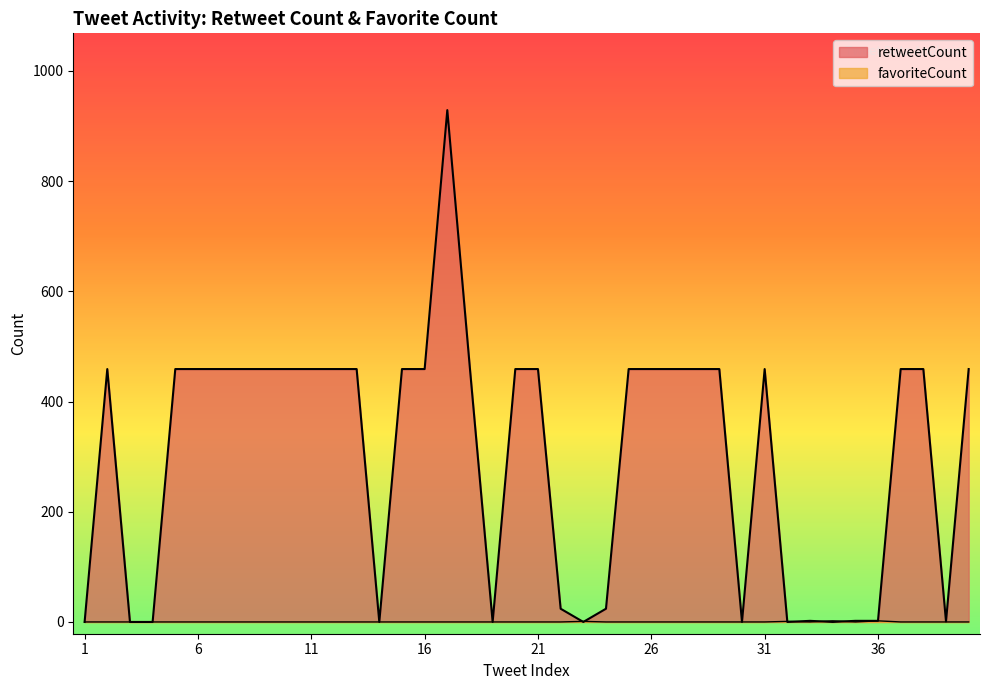

How many categories are shown in the chart?

40